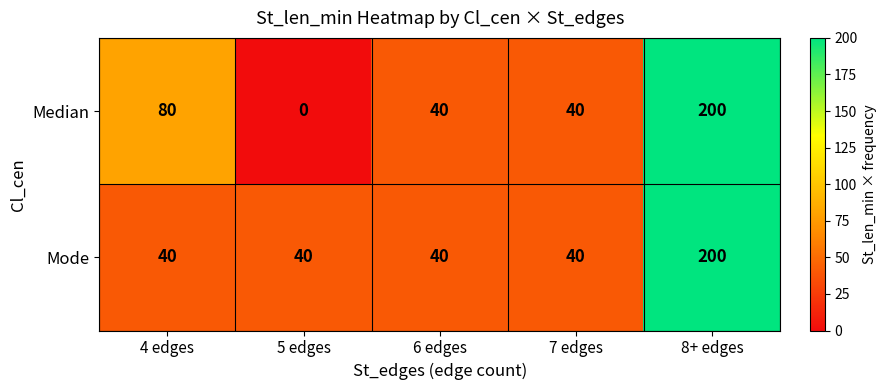

Reading right to left, extract all data points from this chart.

Median: 200	40	40	0	80
Mode: 200	40	40	40	40